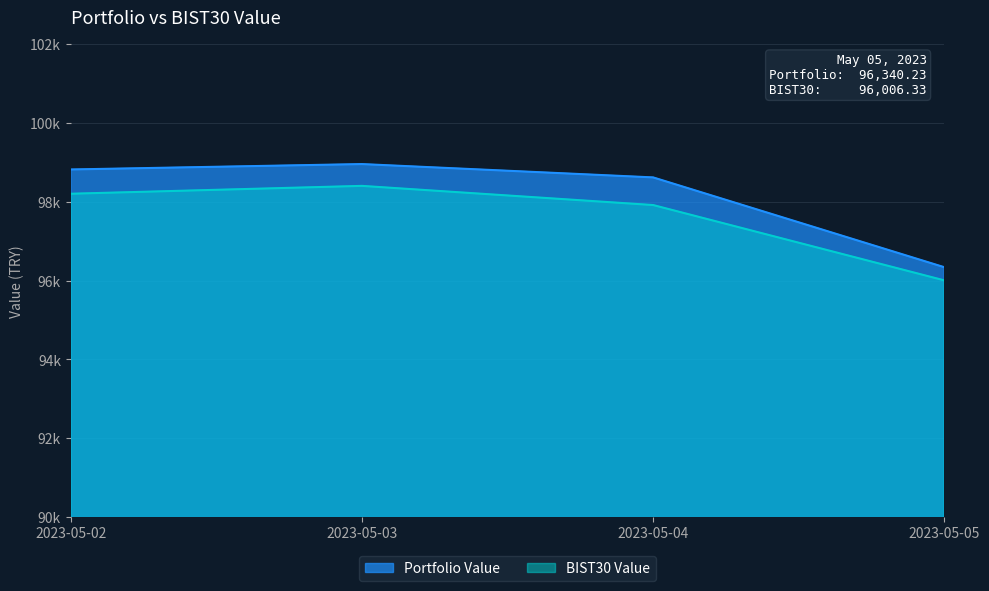

The Portfolio Value series shows 165216.8 at 2023-05-03. True or false?

False